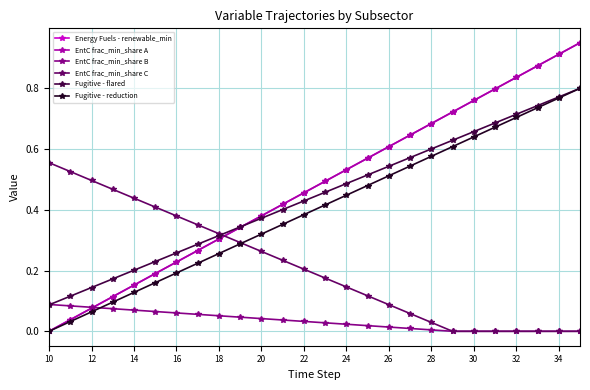

Reading right to left, transcribe all the data shown in this chart.

Energy Fuels - renewable_min: 0.9	0.9	0.9	0.8	0.8	0.8	0.7	0.7	0.6	0.6	0.6	0.5	0.5	0.5	0.4	0.4	0.3	0.3	0.3	0.2	0.2	0.2	0.1	0.1	0.0	0.0
EntC frac_min_share A: 0.9	0.9	0.9	0.8	0.8	0.8	0.7	0.7	0.6	0.6	0.6	0.5	0.5	0.5	0.4	0.4	0.3	0.3	0.3	0.2	0.2	0.2	0.1	0.1	0.0	0.0
EntC frac_min_share B: 0.0	0.0	0.0	0.0	0.0	0.0	0.0	0.0	0.0	0.0	0.0	0.0	0.0	0.0	0.0	0.0	0.0	0.1	0.1	0.1	0.1	0.1	0.1	0.1	0.1	0.1
EntC frac_min_share C: 0.0	0.0	0.0	0.0	0.0	0.0	0.0	0.0	0.1	0.1	0.1	0.1	0.2	0.2	0.2	0.3	0.3	0.3	0.4	0.4	0.4	0.4	0.5	0.5	0.5	0.6
Fugitive - flared: 0.8	0.8	0.7	0.7	0.7	0.7	0.6	0.6	0.6	0.5	0.5	0.5	0.5	0.4	0.4	0.4	0.3	0.3	0.3	0.3	0.2	0.2	0.2	0.1	0.1	0.1
Fugitive - reduction: 0.8	0.8	0.7	0.7	0.7	0.6	0.6	0.6	0.5	0.5	0.5	0.4	0.4	0.4	0.4	0.3	0.3	0.3	0.2	0.2	0.2	0.1	0.1	0.1	0.0	0.0